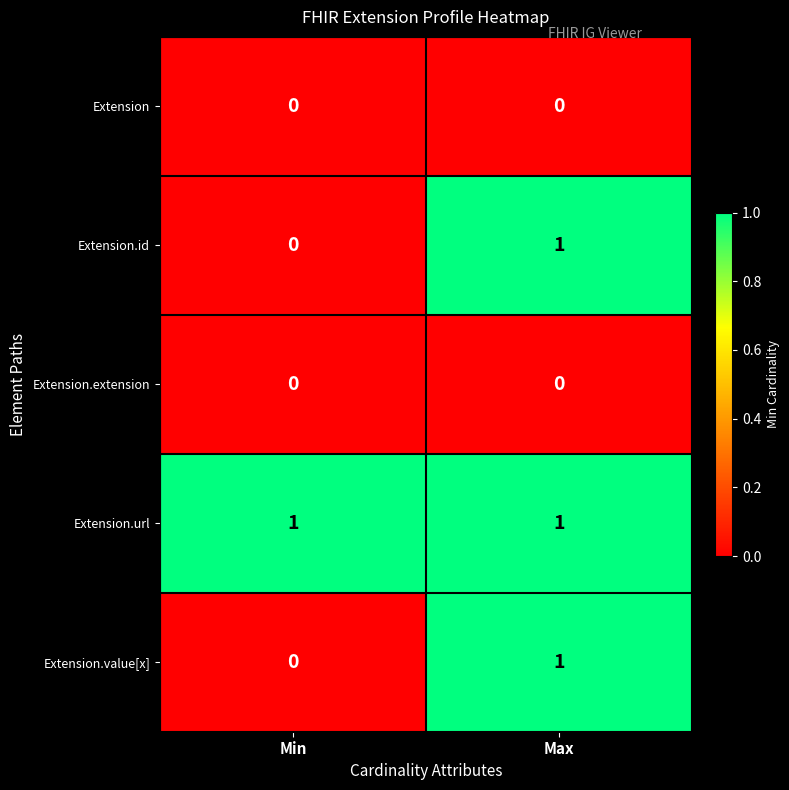

Reading right to left, transcribe all the data shown in this chart.

Extension: Max=0	Min=0
Extension.id: Max=1	Min=0
Extension.extension: Max=0	Min=0
Extension.url: Max=1	Min=1
Extension.value[x]: Max=1	Min=0